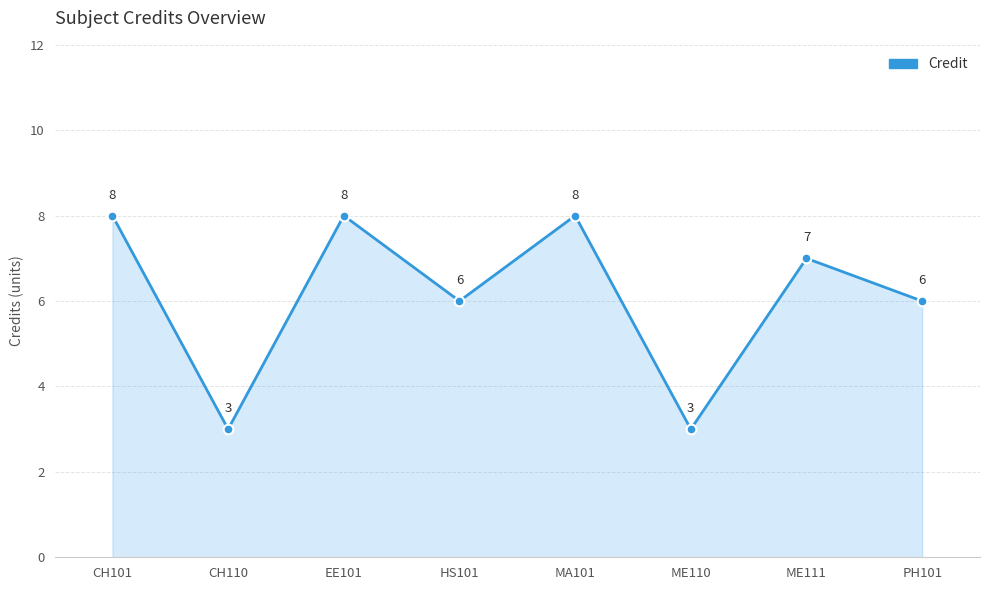

Where is the first local minimum?

CH110